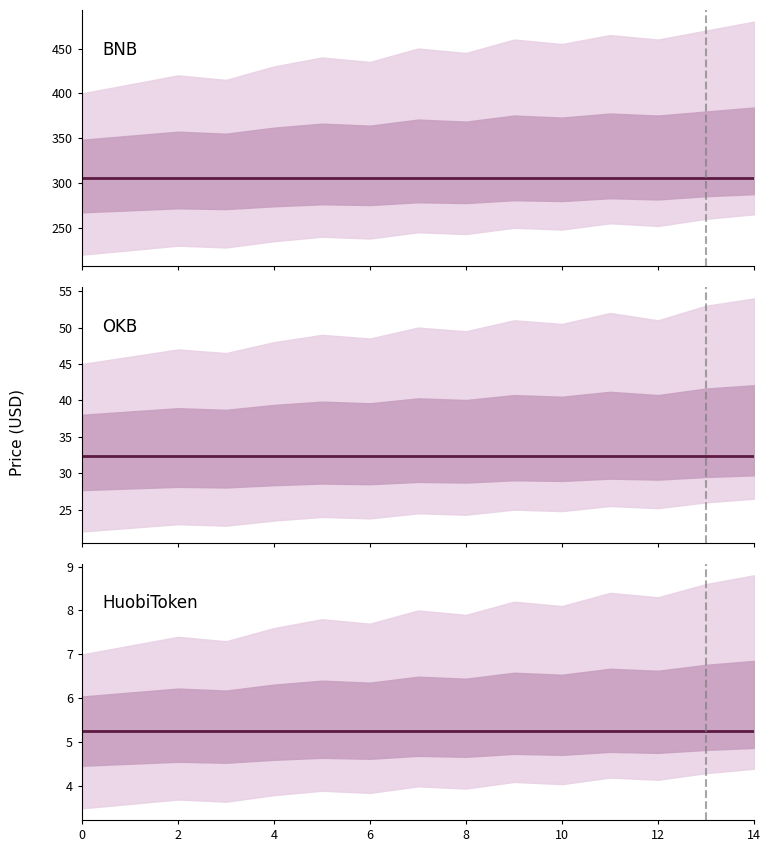

Between 6 and 12, which is larger?

6